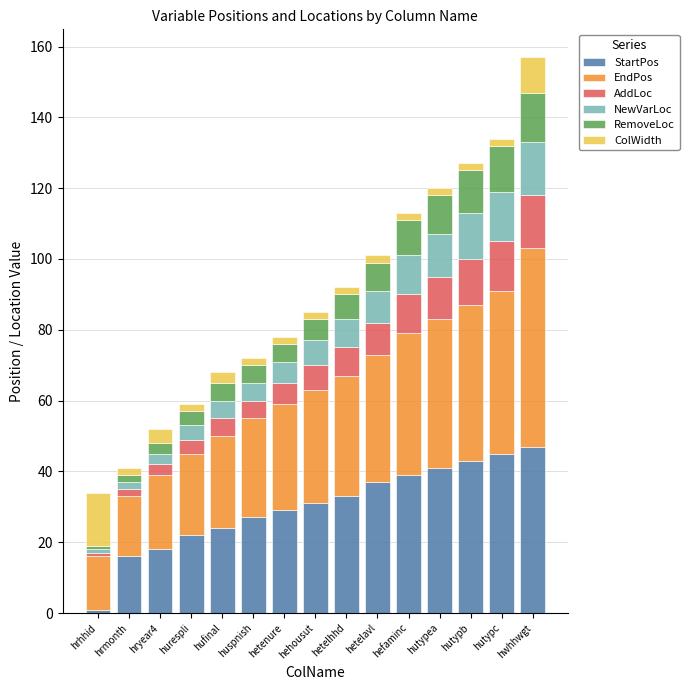

The StartPos series shows 54 at hetelavl. True or false?

False